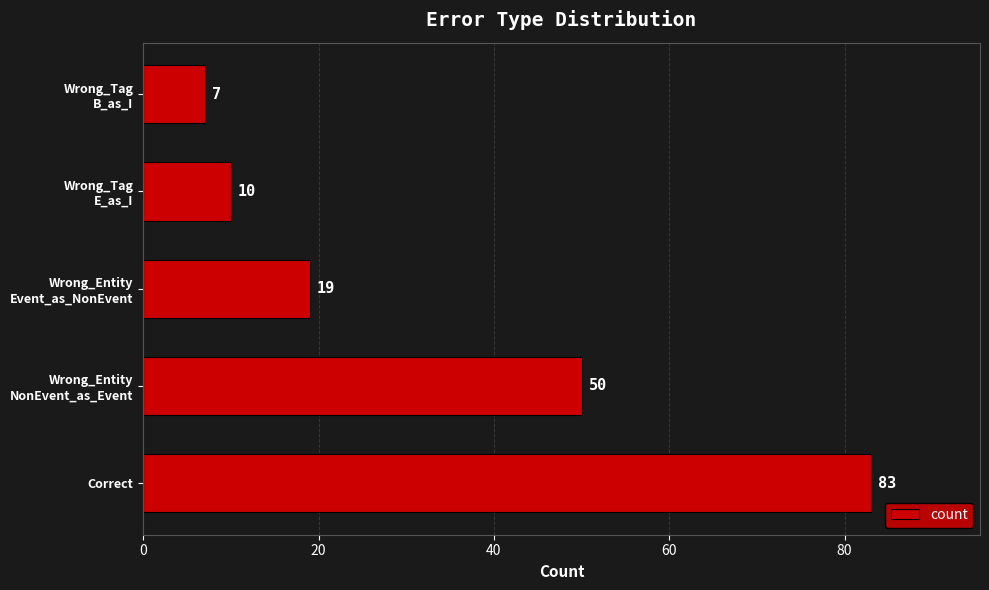

What is the maximum value shown in the chart?

83